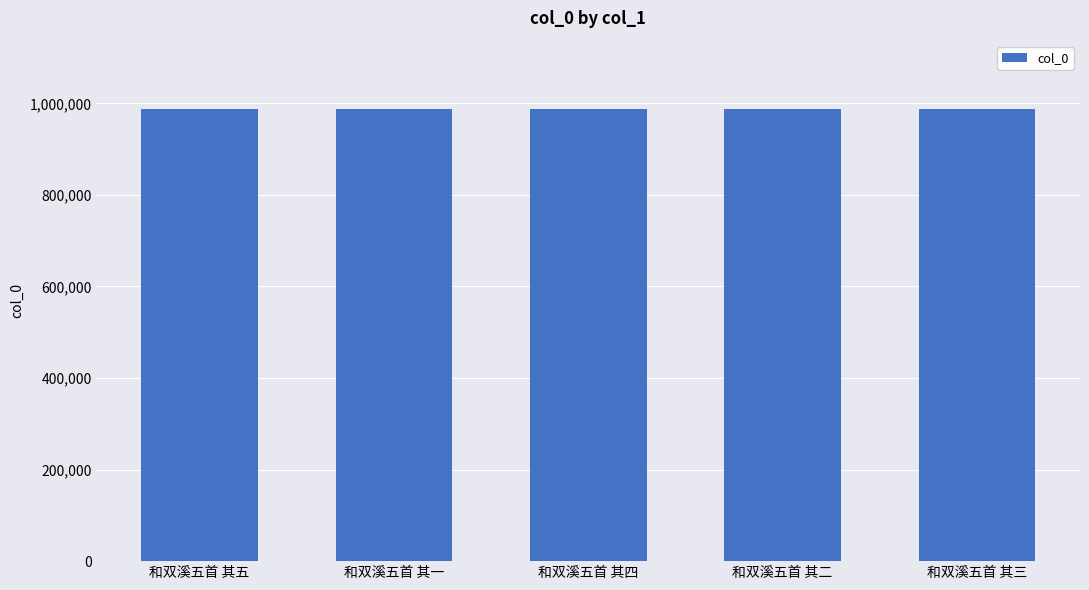

Is it true that the value at 和双溪五首 其四 is 1565621?

False